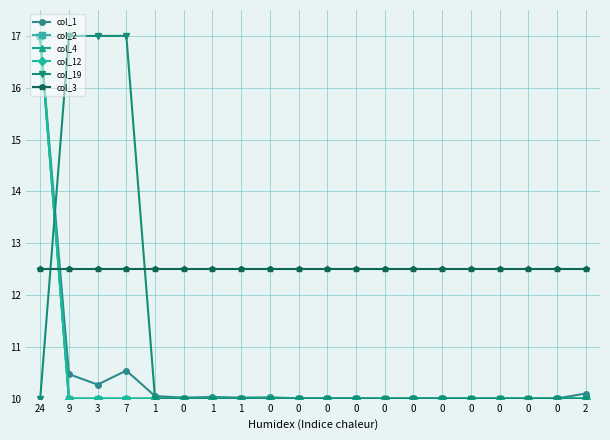

Reading left to right, list all the values displayed in this chart.

col_1: 17.0	10.5	10.3	10.5	10.0	10.0	10.0	10.0	10.0	10.0	10.0	10.0	10.0	10.0	10.0	10.0	10.0	10.0	10.0	10.1
col_2: 17.0	10.0	10.0	10.0	10.0	10.0	10.0	10.0	10.0	10.0	10.0	10.0	10.0	10.0	10.0	10.0	10.0	10.0	10.0	10.0
col_4: 17.0	10.0	10.0	10.0	10.0	10.0	10.0	10.0	10.0	10.0	10.0	10.0	10.0	10.0	10.0	10.0	10.0	10.0	10.0	10.0
col_12: 17.0	10.0	10.0	10.0	10.0	10.0	10.0	10.0	10.0	10.0	10.0	10.0	10.0	10.0	10.0	10.0	10.0	10.0	10.0	10.0
col_19: 10.0	17.0	17.0	17.0	10.0	10.0	10.0	10.0	10.0	10.0	10.0	10.0	10.0	10.0	10.0	10.0	10.0	10.0	10.0	10.0
col_3: 12.5	12.5	12.5	12.5	12.5	12.5	12.5	12.5	12.5	12.5	12.5	12.5	12.5	12.5	12.5	12.5	12.5	12.5	12.5	12.5